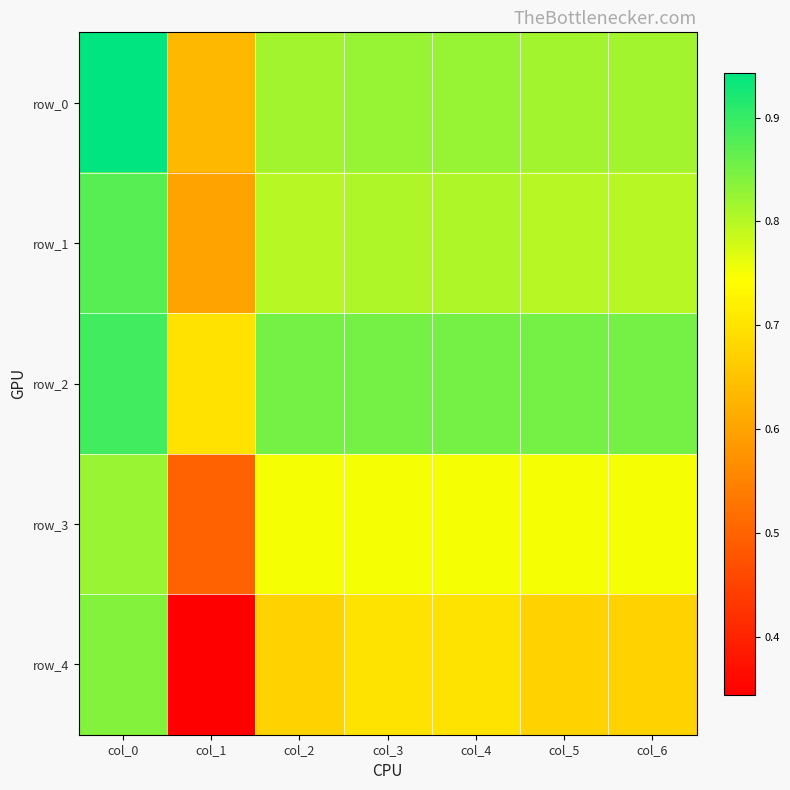

What is the difference between the maximum and minimum values in the row_0 series?

0.3